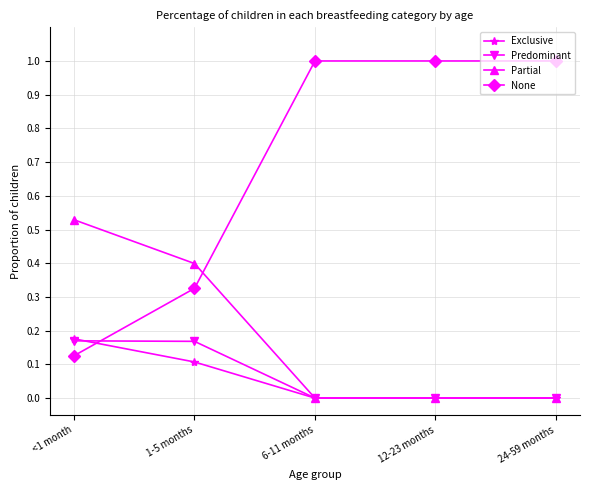

How many lines are shown in the chart?

4